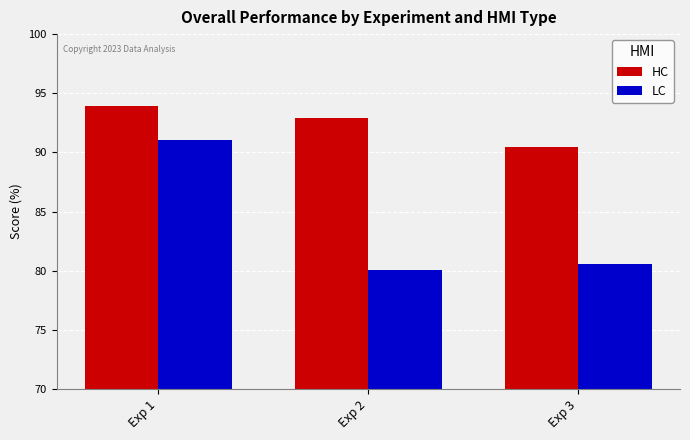

Rank the series by their average value, from highest to lowest.

HC, LC